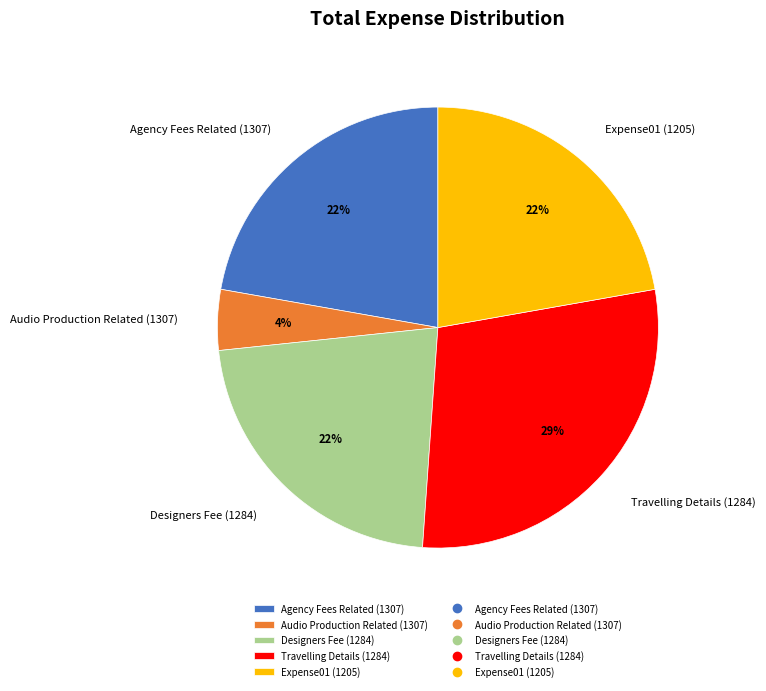

How many segments does this pie chart have?

5